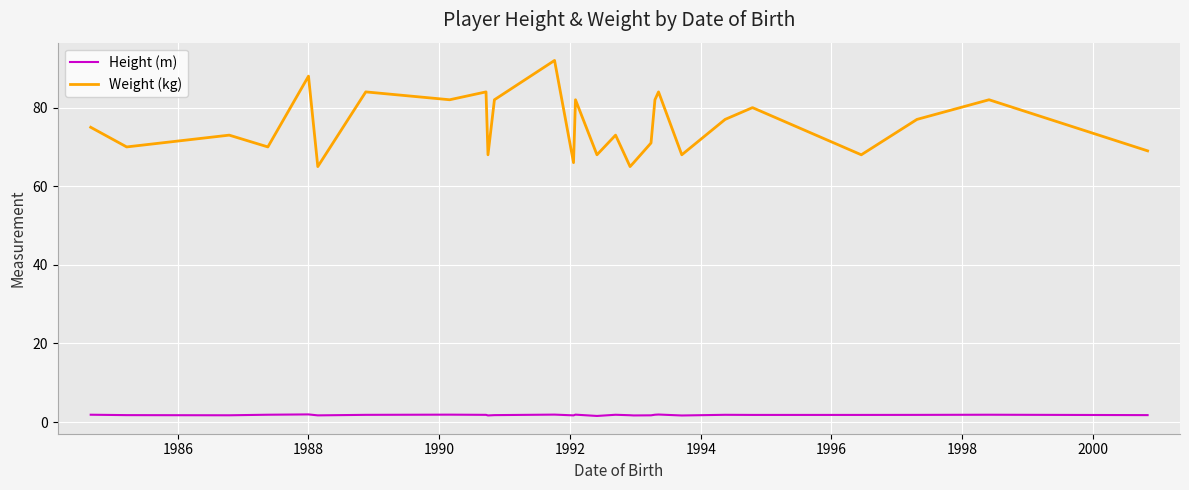

At how many categories does at least one series exceed 26?

28